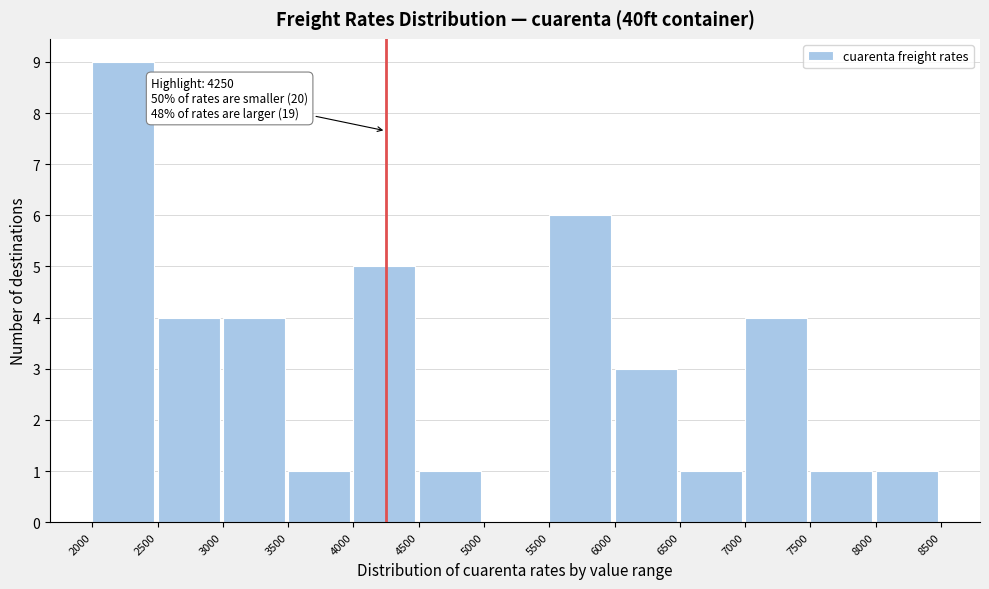

Which range on the x-axis has the tallest bar?

2000 to 2500